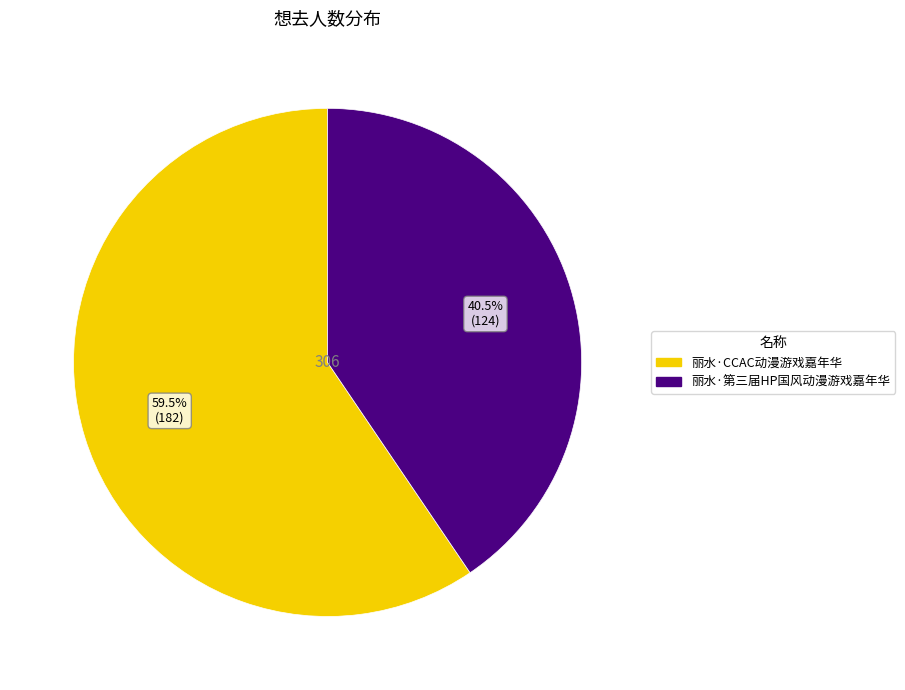

Rank the categories by value from lowest to highest.

丽水·第三届HP国风动漫游戏嘉年华, 丽水·CCAC动漫游戏嘉年华